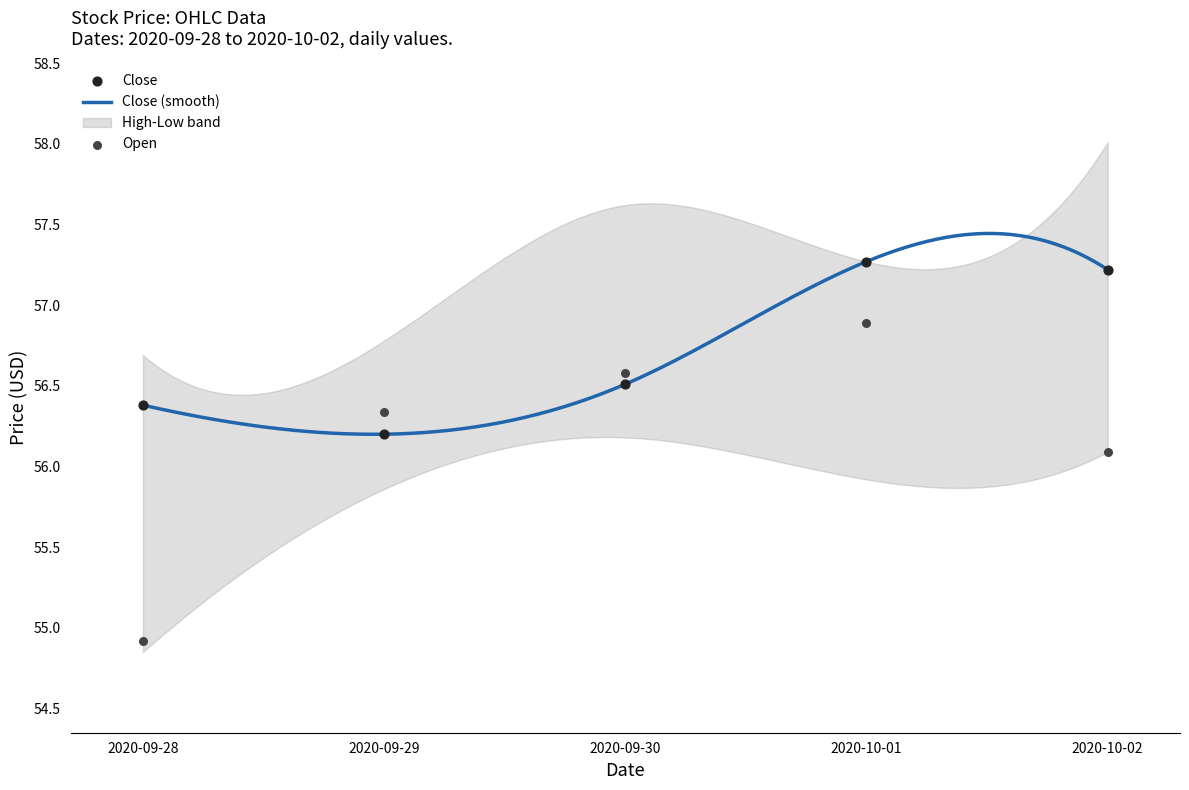

Which series has the largest total across all categories?

Close